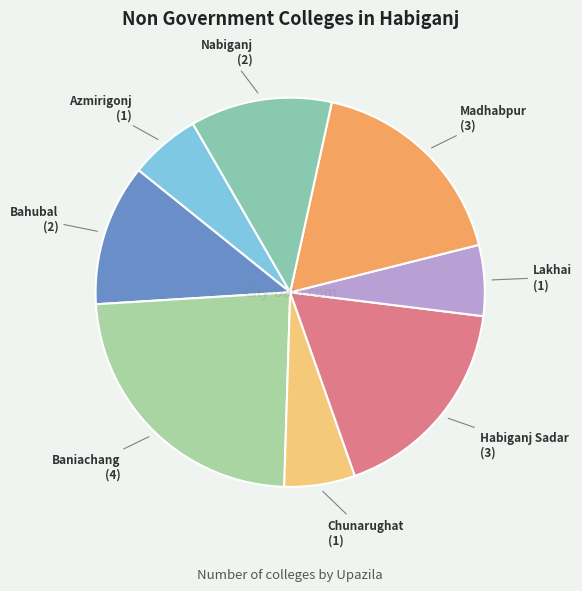

Is there any slice that represents more than half of the pie?

No